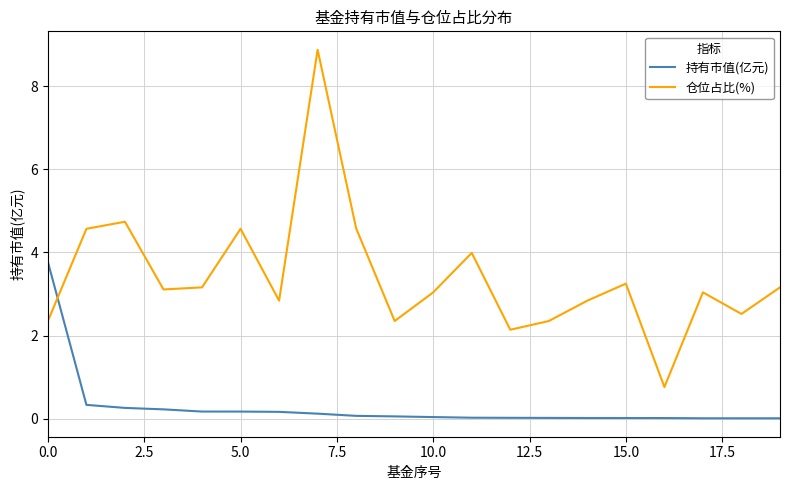

Which series has the widest spread of values?

仓位占比(%)